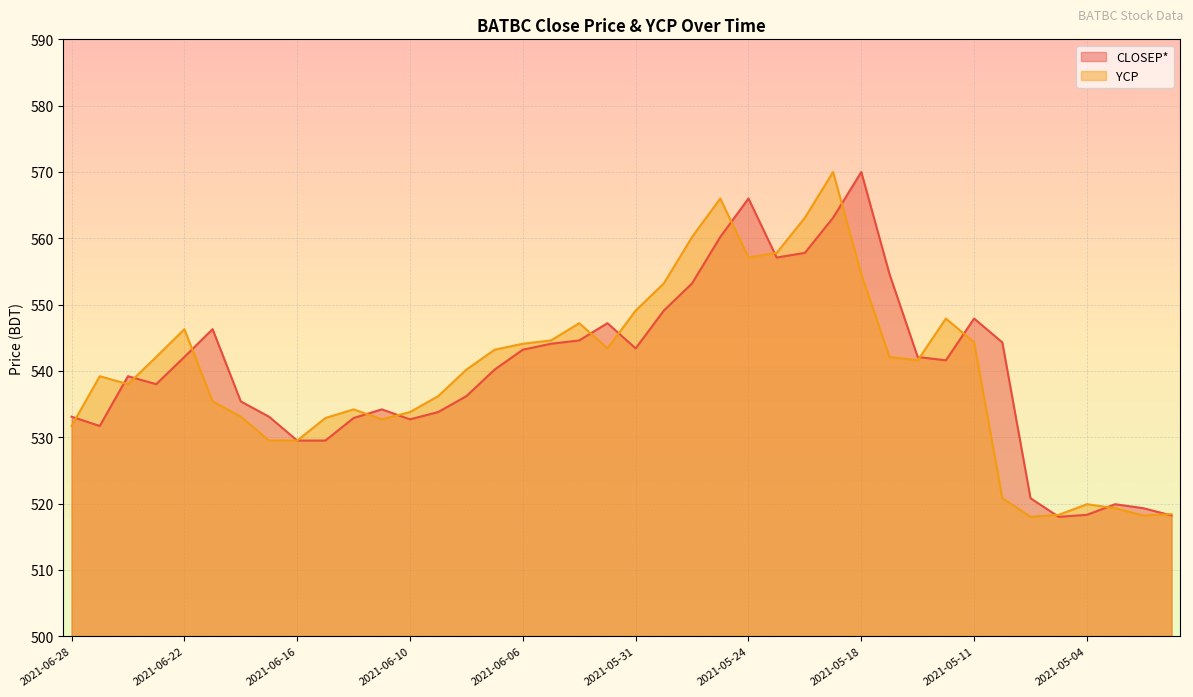

Reading left to right, extract all data points from this chart.

CLOSEP*: 2021-06-28=533.1	2021-06-27=531.7	2021-06-24=539.2	2021-06-23=538.0	2021-06-22=542.1	2021-06-21=546.3	2021-06-20=535.4	2021-06-17=533.1	2021-06-16=529.5	2021-06-15=529.5	2021-06-14=532.9	2021-06-13=534.2	2021-06-10=532.7	2021-06-09=533.8	2021-06-08=536.2	2021-06-07=540.2	2021-06-06=543.2	2021-06-03=544.1	2021-06-02=544.6	2021-06-01=547.2	2021-05-31=543.4	2021-05-30=549.1	2021-05-27=553.2	2021-05-25=560.2	2021-05-24=566.0	2021-05-23=557.1	2021-05-20=557.8	2021-05-19=563.1	2021-05-18=570.0	2021-05-17=554.6	2021-05-16=542.1	2021-05-12=541.6	2021-05-11=547.9	2021-05-09=544.3	2021-05-06=520.8	2021-05-05=518.0	2021-05-04=518.3	2021-05-03=519.9	2021-05-02=519.3	2021-04-29=518.2
YCP: 2021-06-28=531.7	2021-06-27=539.2	2021-06-24=538.0	2021-06-23=542.1	2021-06-22=546.3	2021-06-21=535.4	2021-06-20=533.1	2021-06-17=529.5	2021-06-16=529.5	2021-06-15=532.9	2021-06-14=534.2	2021-06-13=532.7	2021-06-10=533.8	2021-06-09=536.2	2021-06-08=540.2	2021-06-07=543.2	2021-06-06=544.1	2021-06-03=544.6	2021-06-02=547.2	2021-06-01=543.4	2021-05-31=549.1	2021-05-30=553.2	2021-05-27=560.2	2021-05-25=566.0	2021-05-24=557.1	2021-05-23=557.8	2021-05-20=563.1	2021-05-19=570.0	2021-05-18=554.6	2021-05-17=542.1	2021-05-16=541.6	2021-05-12=547.9	2021-05-11=544.3	2021-05-09=520.8	2021-05-06=518.0	2021-05-05=518.3	2021-05-04=519.9	2021-05-03=519.3	2021-05-02=518.2	2021-04-29=518.4